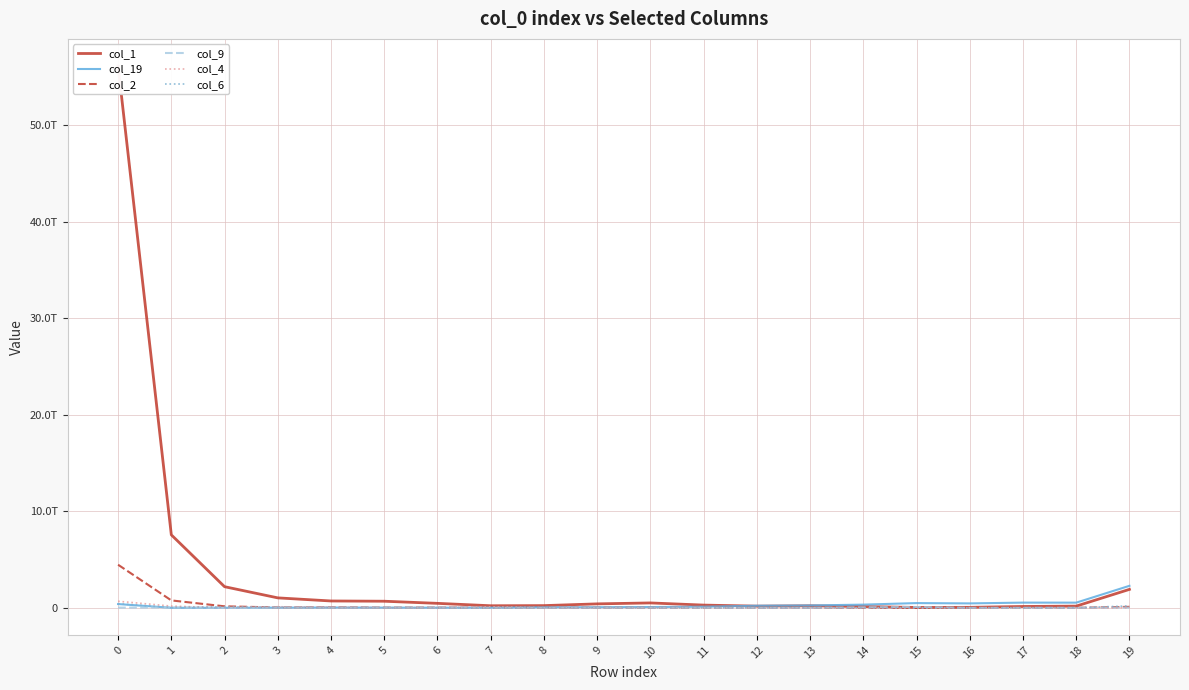

Reading left to right, list all the values displayed in this chart.

col_1: 56103960017619	7553326357543	2186245510192	1029030172295	707213047540	681362632770	461079174465	212856220289	227140648758	407586262696	504721493707	280670045827	173391556063	206801895104	132584048538	36175546766	48394728405	137835828479	174000601706	1907997434961
col_19: 387337649795	2264778784	3776365121	17595960154	30097722554	19167336195	14015179607	20959927415	52033480567	62455811217	79572420106	113637664215	213641731250	242464242813	328184214745	489063021623	456387193394	538103006301	534545822227	2276754029620
col_2: 4459668847895	766620090212	154621675387	35429943337	34570173357	10112465637	13949634582	1748117626	3249238441	1504585039	1279384995	539482280	16475489	606273	811543805	8906797	0	15800762	0	102179299975
col_9: 16465505409	35127360893	5835457622	18384838121	12214642914	2478289718	7552513995	4311258728	3542605787	2192464962	7877537225	0	1885813346	1060046166	48004579306	83761602731	0	0	4250631598	15776599524
col_4: 679319045881	176547393009	7501858102	111110907757	48813697056	2537300801	19637265062	103828447726	10044075891	1530486717	15712089	566444289	645981604	0	0	0	600284287	597566845	0	1150965
col_6: 425201714679	32878920784	82379995538	53479654162	17287210695	3519878512	3429274195	96941723	6626939303	6291629227	3272429740	10014512540	1113404571	0	493793739	1062221091	0	0	0	197218446442